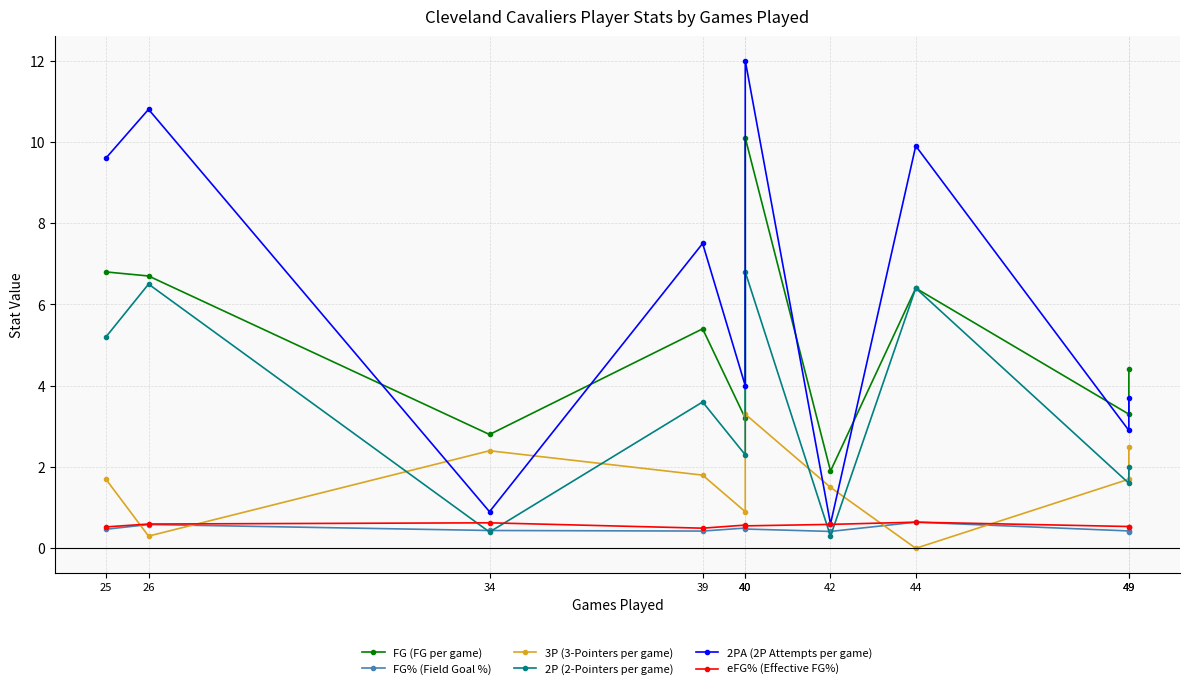

What is the difference between the second highest and minimum values in the eFG% (Effective FG%) series?

0.1